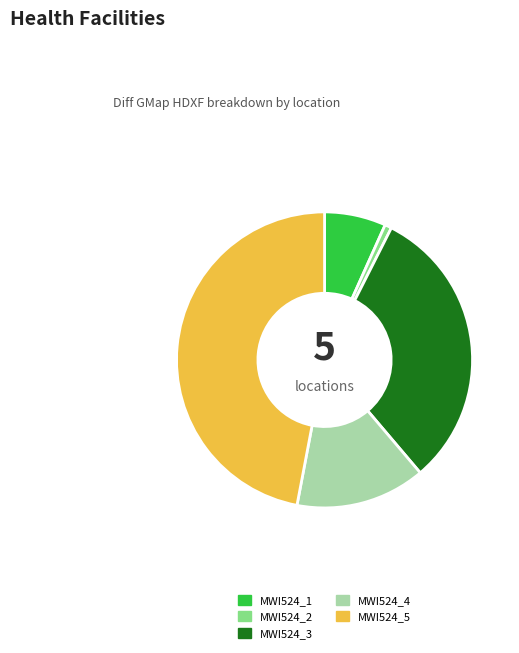

Between MWI524_3 and MWI524_2, which is larger?

MWI524_3